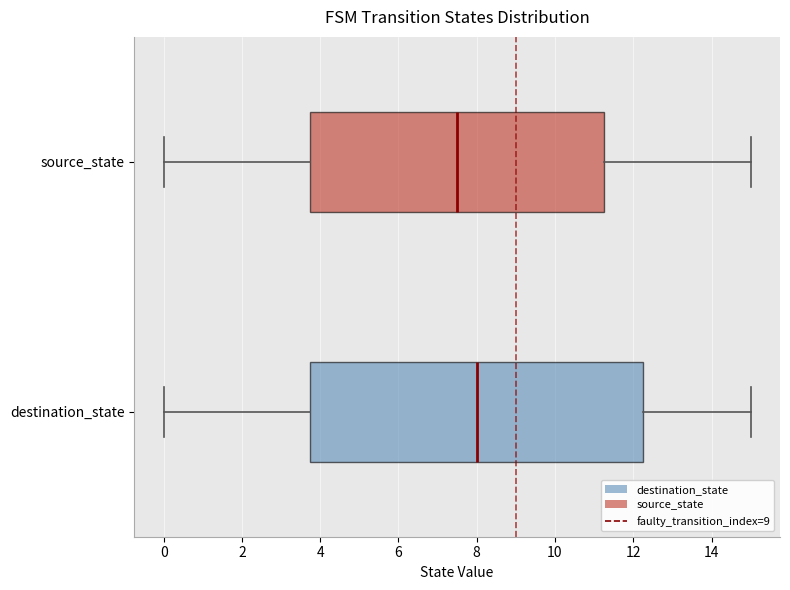

Reading bottom to top, read every box against the x-axis: the position of its median line, the range the box covers, and the ends of its whiskers. The values are not printed on the chart, so give them approximately, as read against the axis.

destination_state: median 8.0, box 3.8 to 12.2, whiskers 0.0 to 15.0
source_state: median 7.6, box 3.8 to 11.2, whiskers 0.0 to 15.0